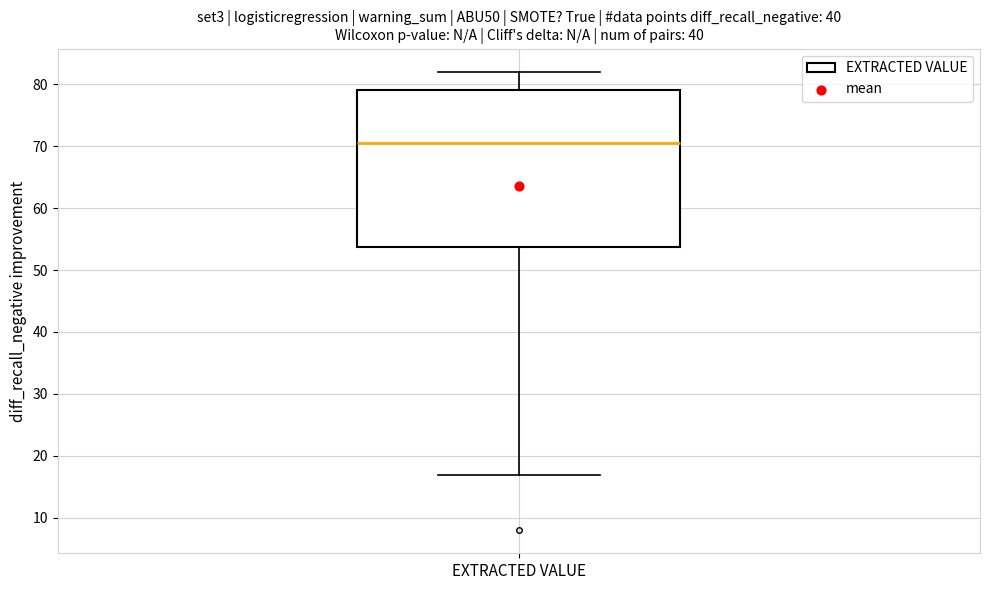

Read this box plot against the y-axis: the position of the median line, the range covered by the box, and the ends of both whiskers. The values are not printed on the chart, so give them approximately, as read against the axis.

median 71, box 54 to 79, whiskers 17 to 82